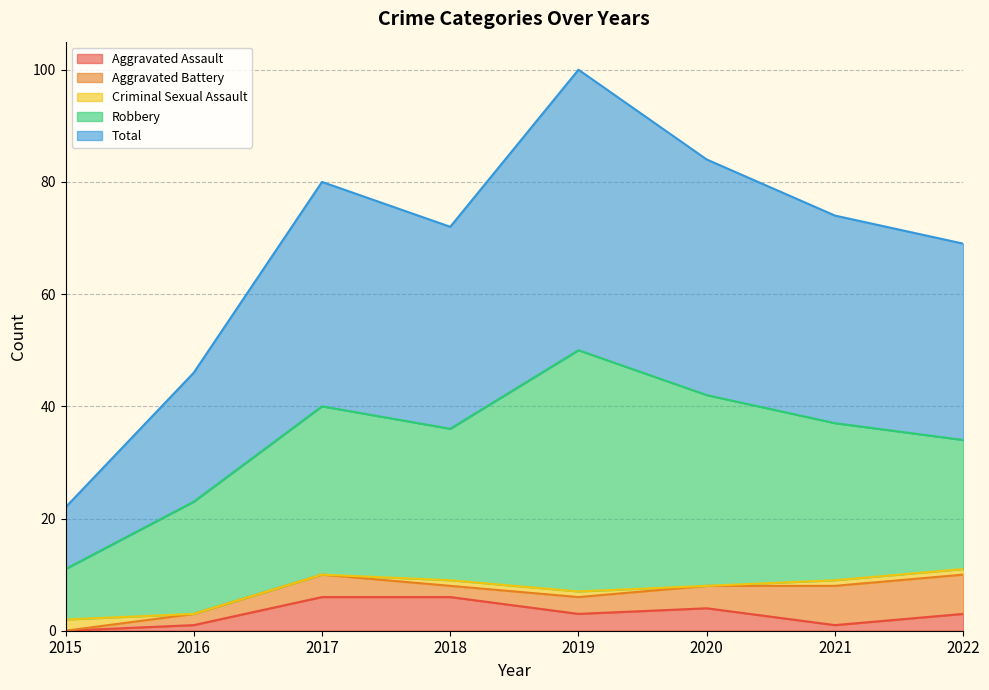

What is the difference between the second highest and minimum values in the Criminal Sexual Assault series?

1